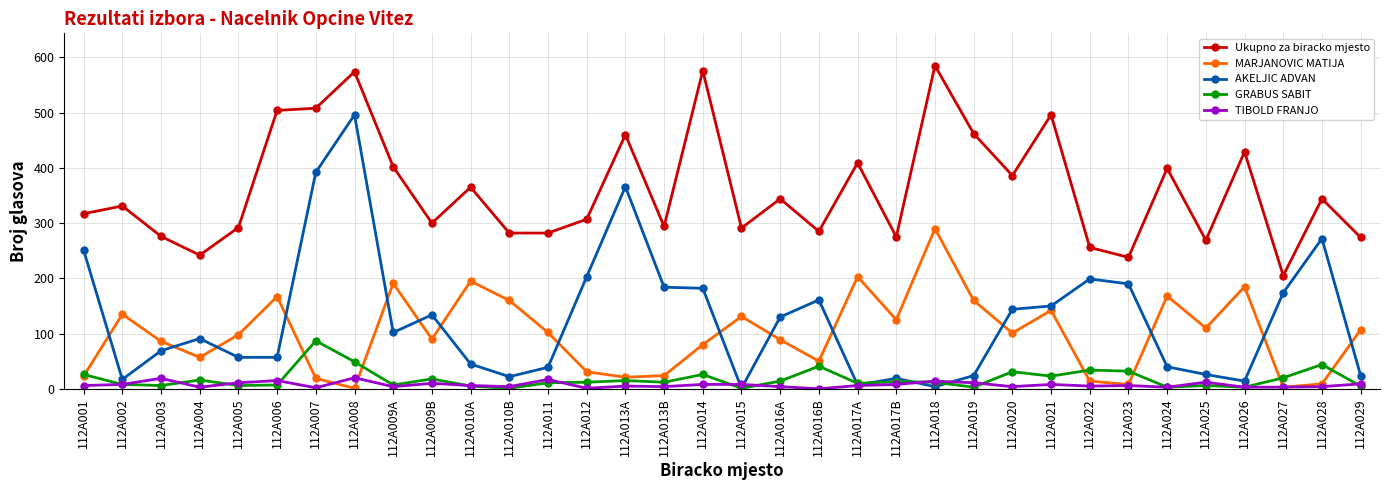

What is the label of the 27th point from the left?

112A022